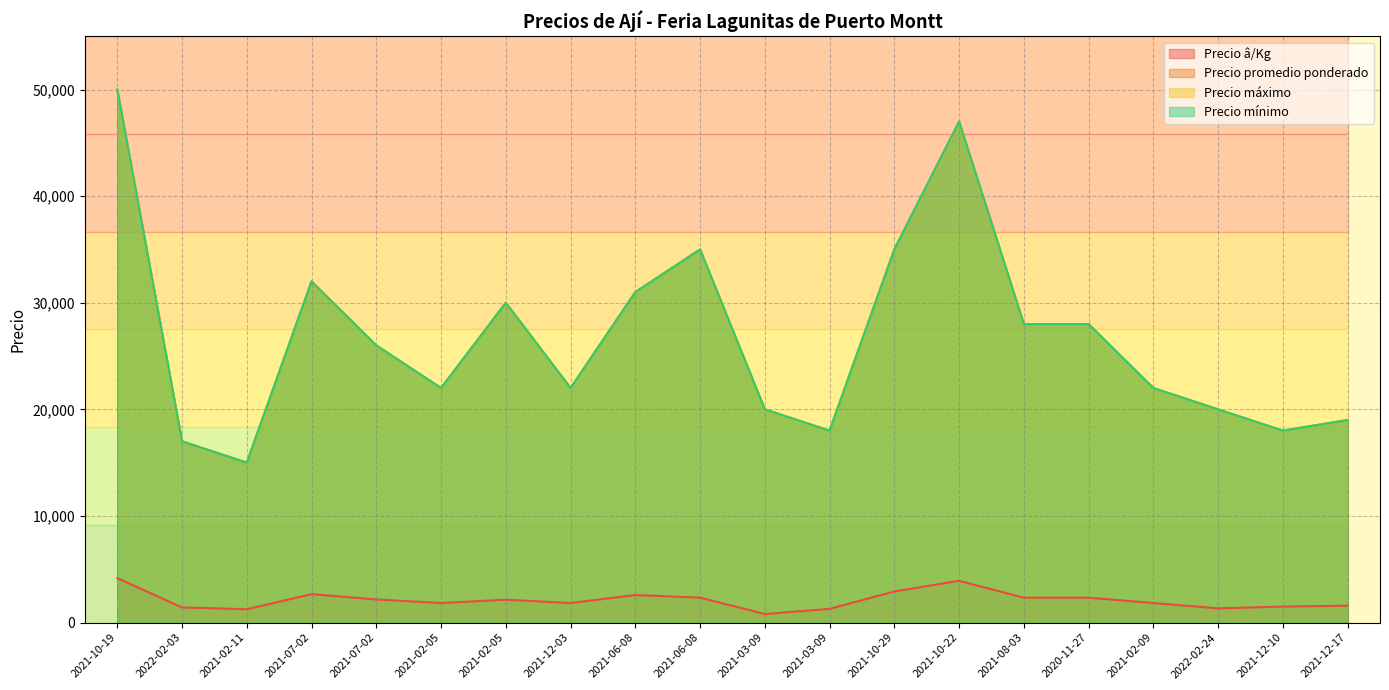

True or false: Precio máximo and Precio mínimo intersect in this chart.

False